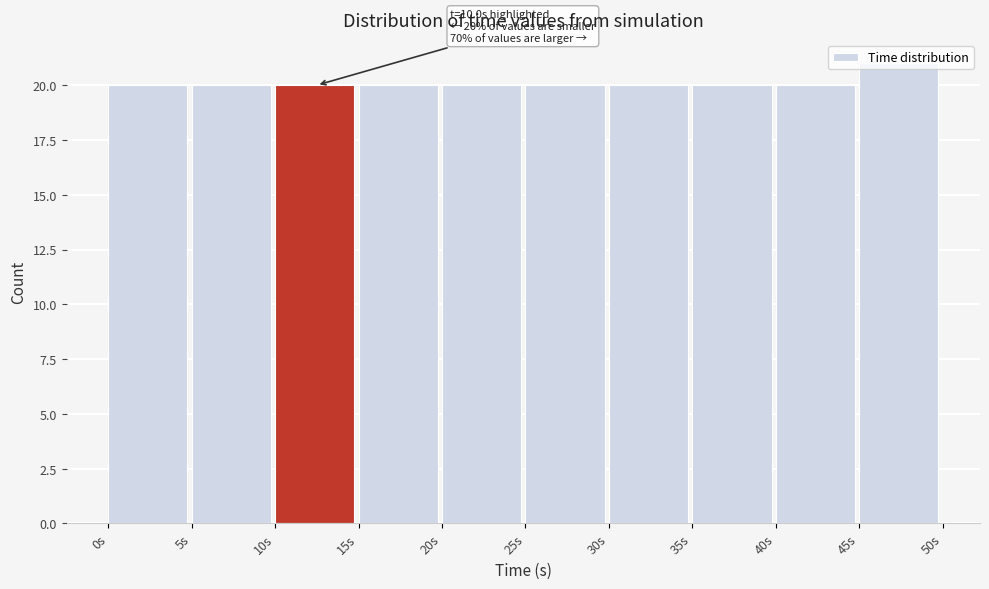

Which range on the x-axis has the tallest bar?

45 to 50